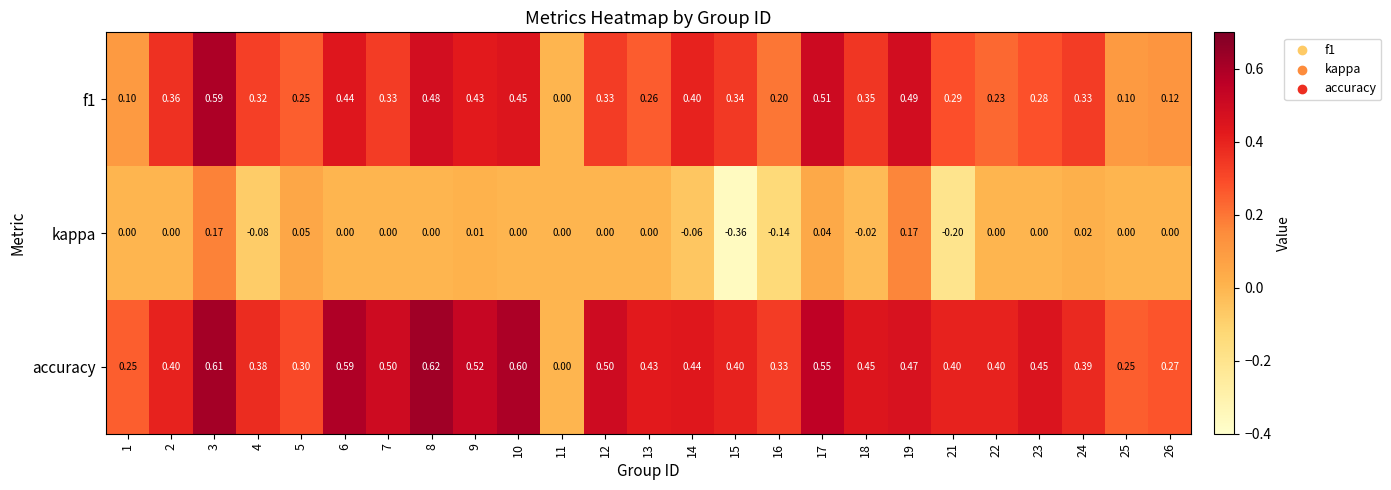

Between 13 and 25, which series saw the biggest shift?

accuracy